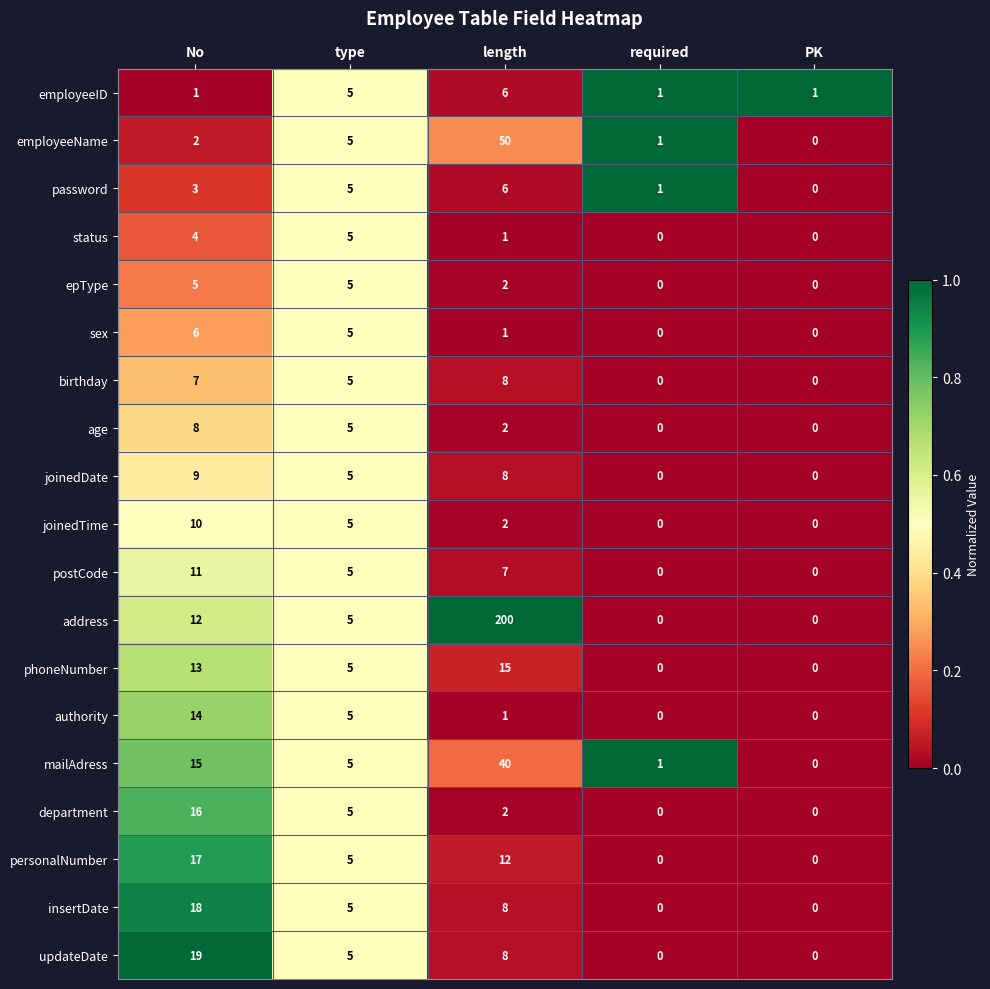

The value of postCode at PK is 0. True or false?

True